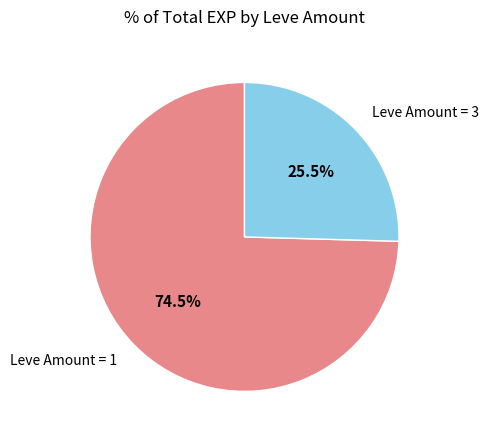

Approximately how many times larger is the value at Leve Amount = 1 compared to Leve Amount = 3?

2.9